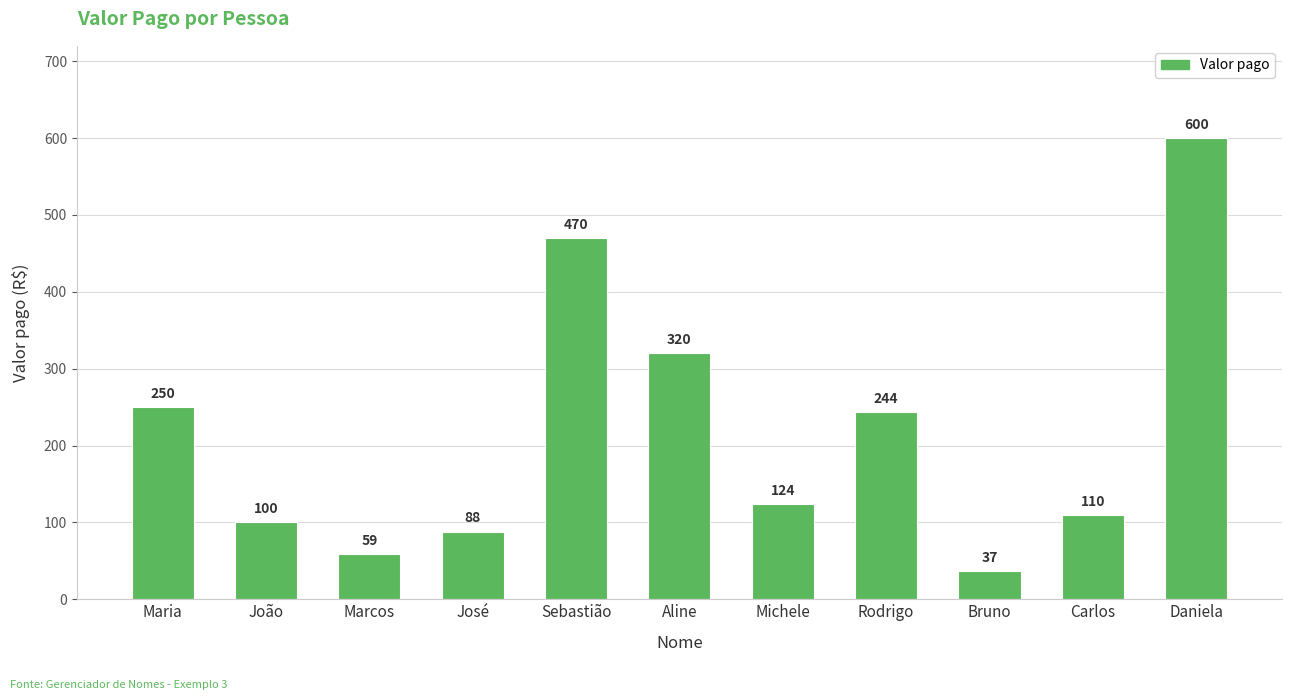

Reading left to right, what are all the values shown in this chart?

250	100	59	88	470	320	124	244	37	110	600